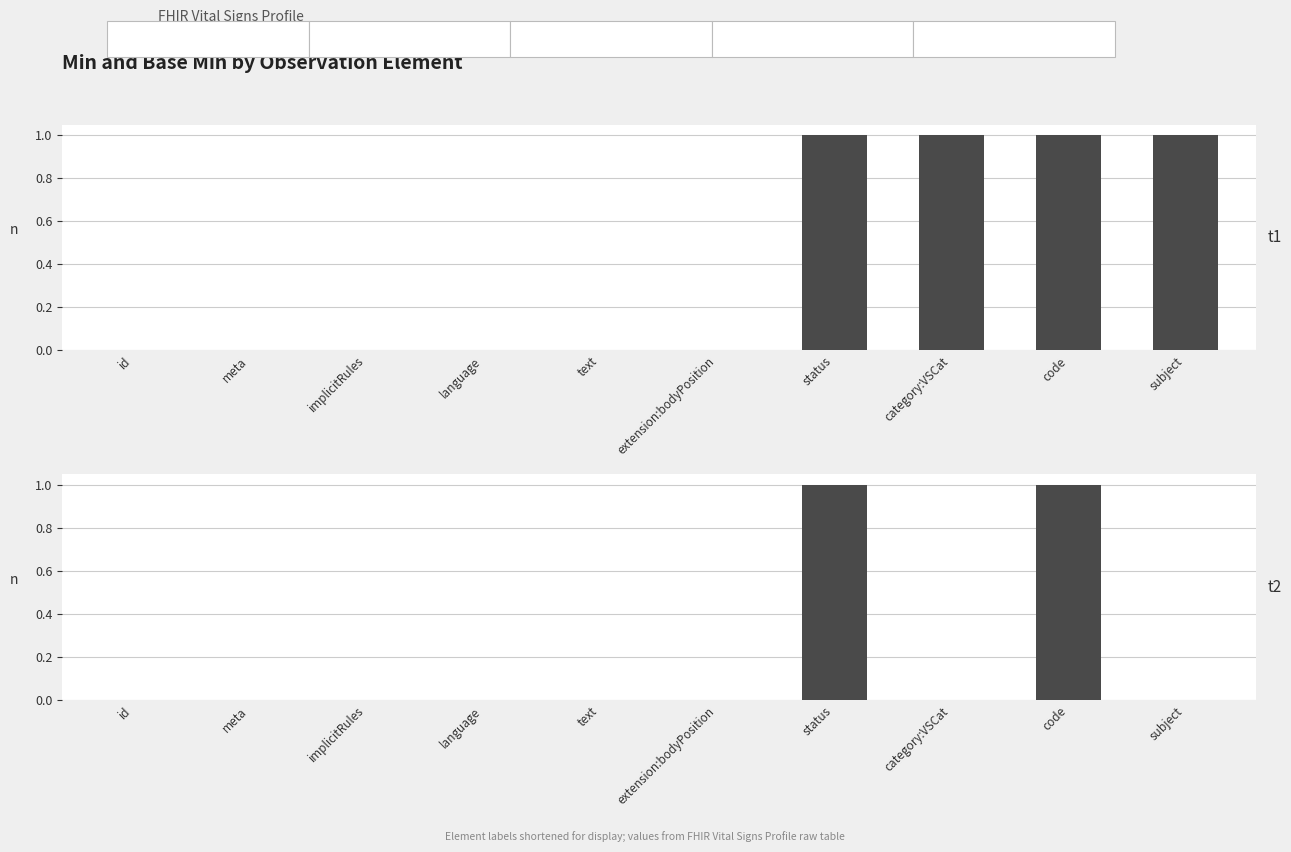

List the labels in order of Min value, smallest first.

id, meta, implicitRules, language, text, extension:bodyPosition, status, category:VSCat, code, subject